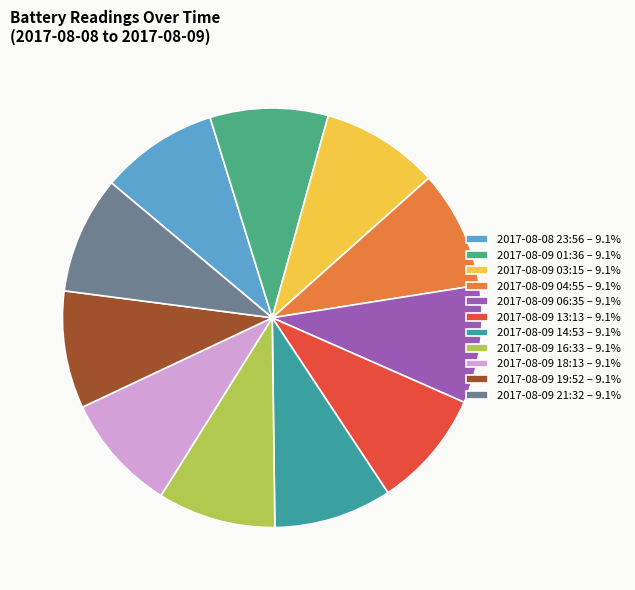

How many slices are in this pie chart?

11